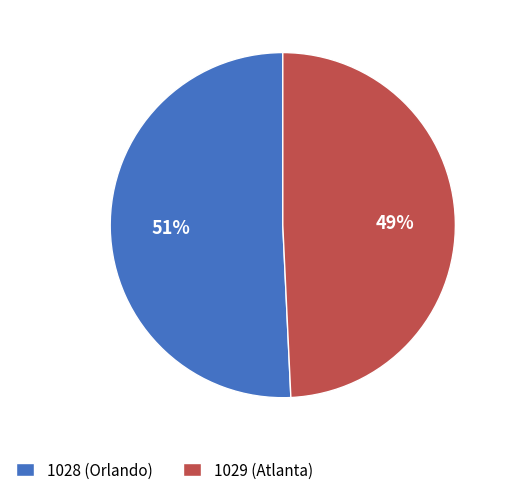

Approximately how many times larger is the value at 1029 (Atlanta) compared to 1028 (Orlando)?

1.0